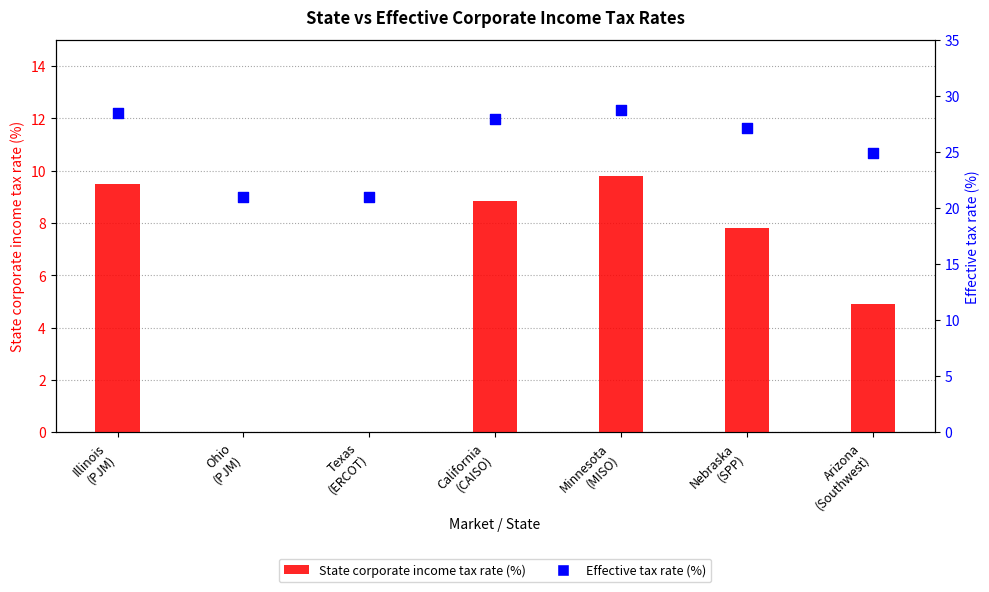

Which series has the largest total across all categories?

Effective tax rate (%)